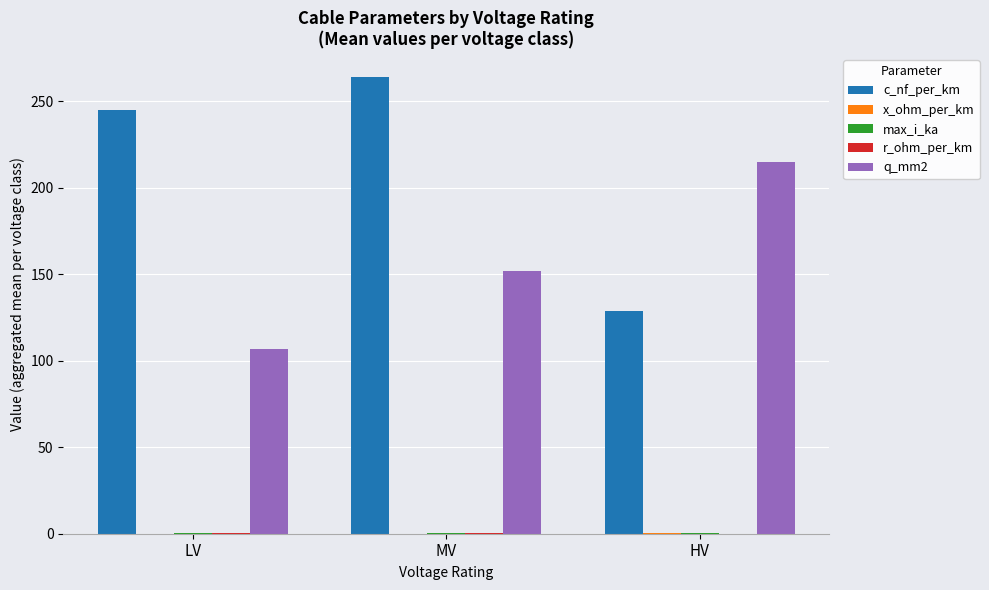

True or false: q_mm2 has a value of 23.9 at LV.

False